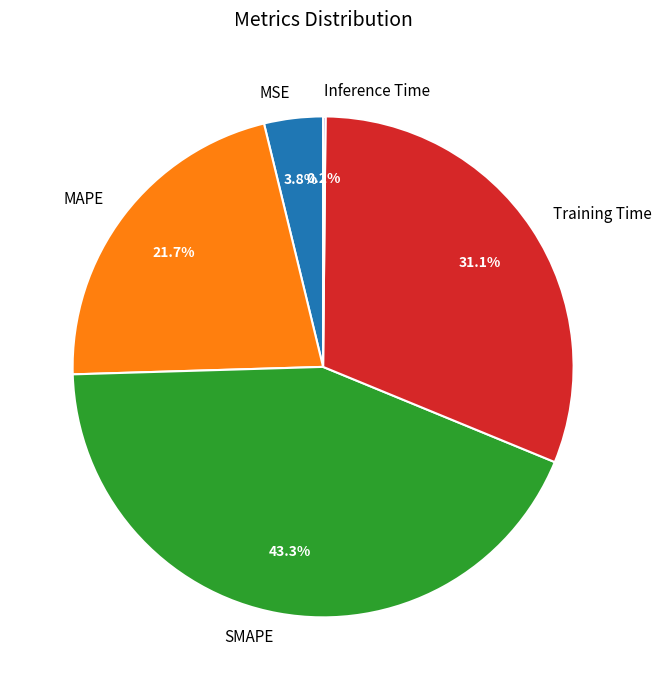

Is there a majority slice in this chart?

No